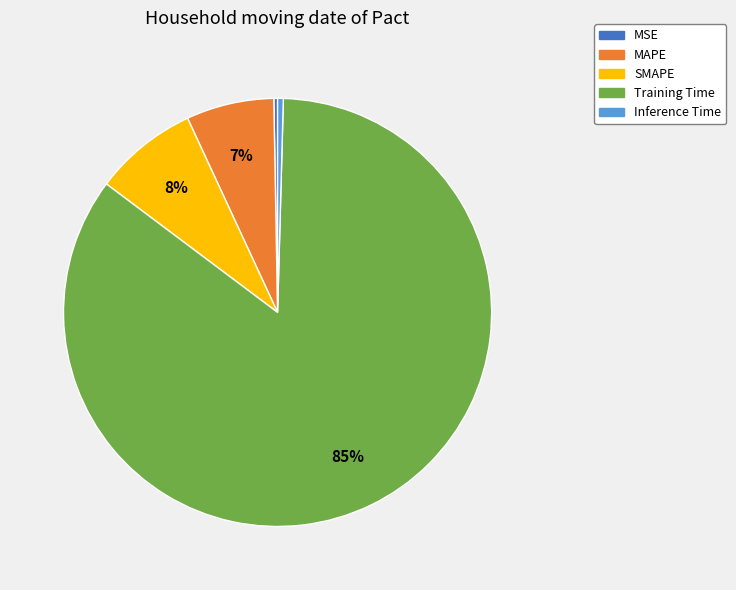

Which has a higher value, SMAPE or Training Time?

Training Time